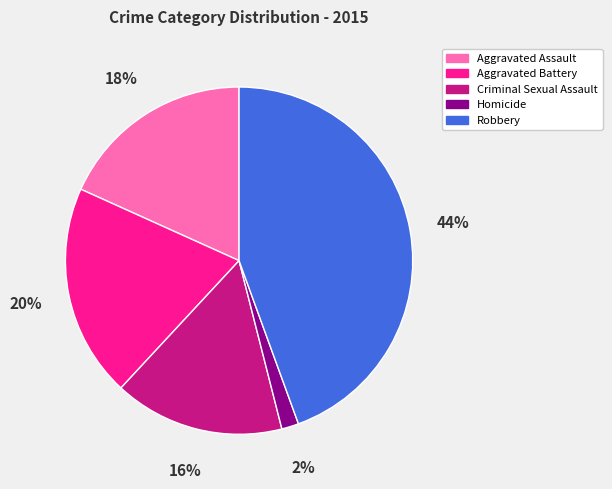

Approximately how many times larger is the value at Aggravated Assault compared to Robbery?

0.4